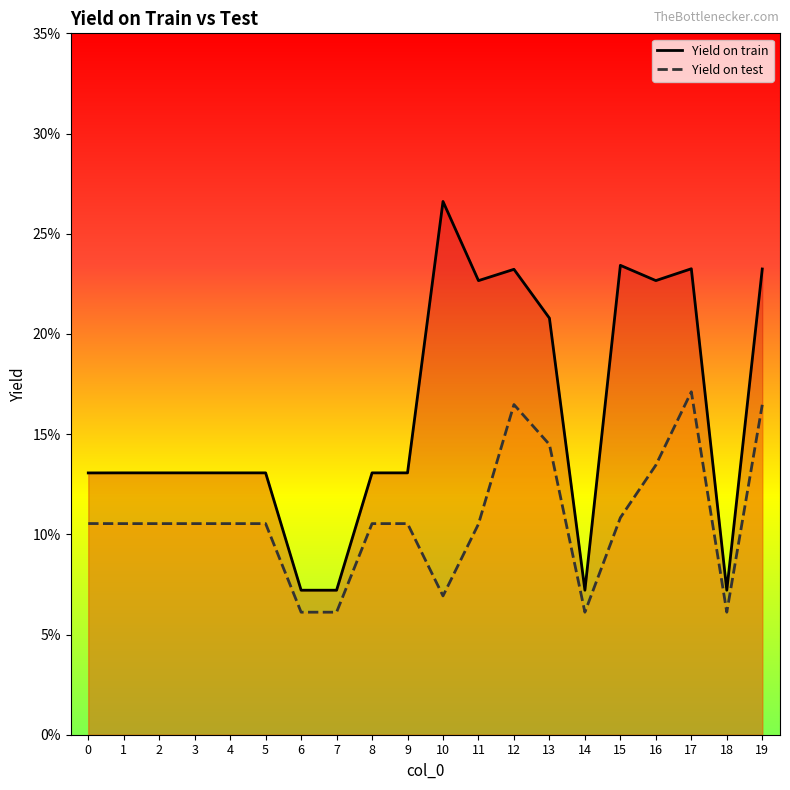

In Yield on test, how many points are higher than both neighbors (excluding endpoints)?

5